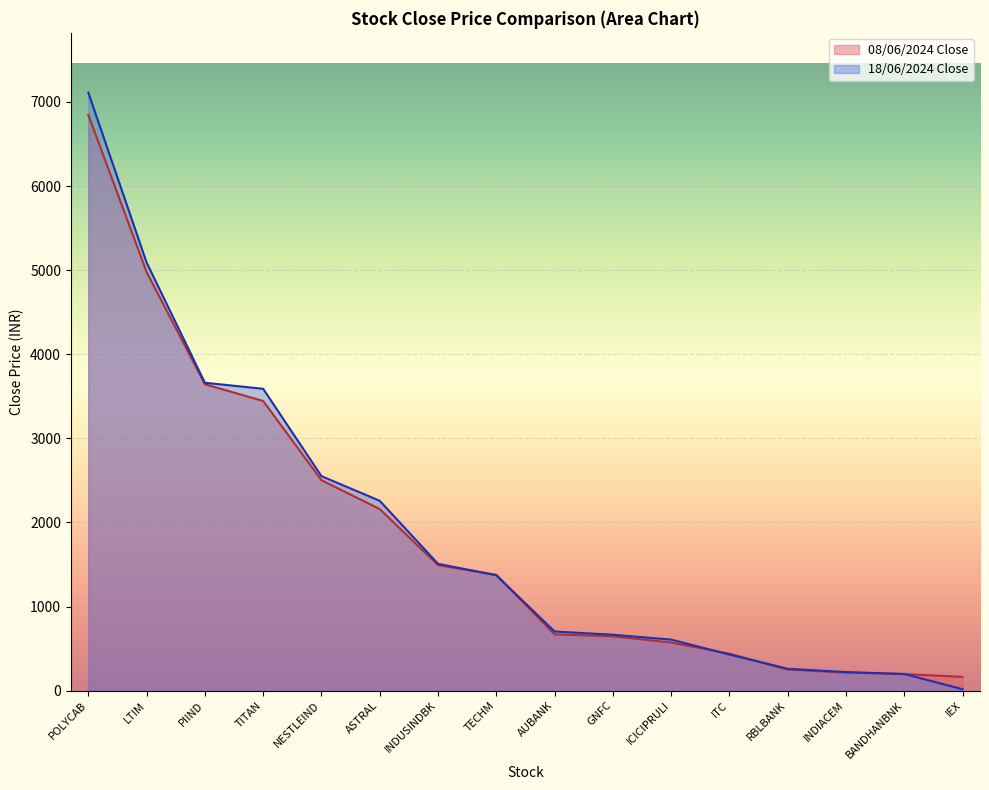

How many values in the close_2 series exceed 703?

9